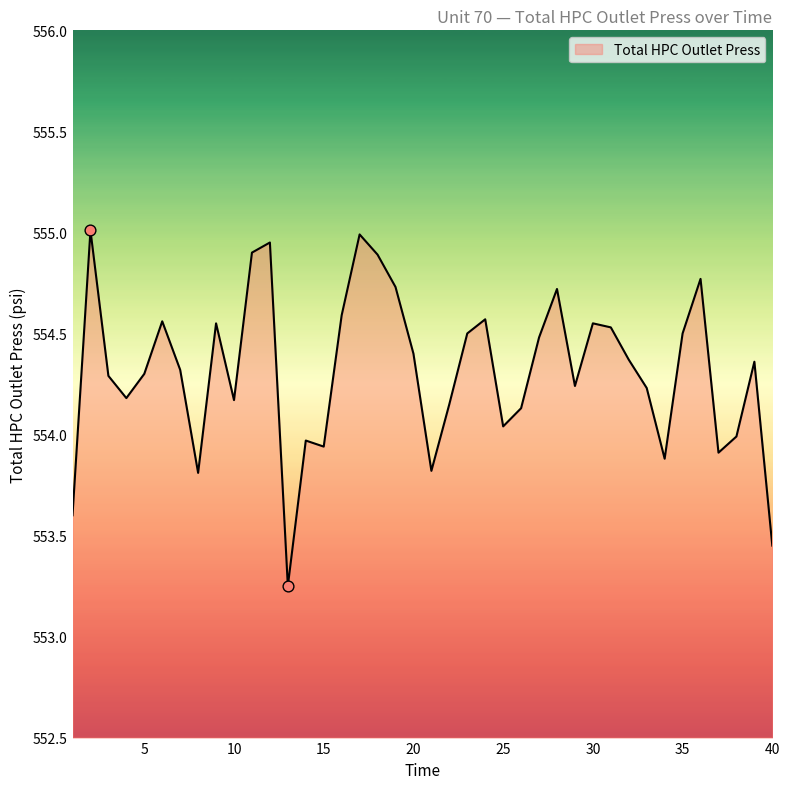

What is the difference between the maximum and minimum values?

1.8